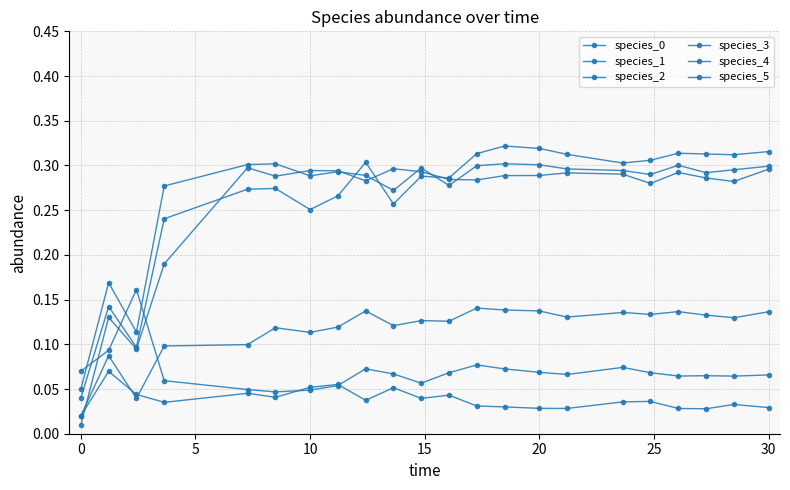

How many categories are shown in the chart?

22